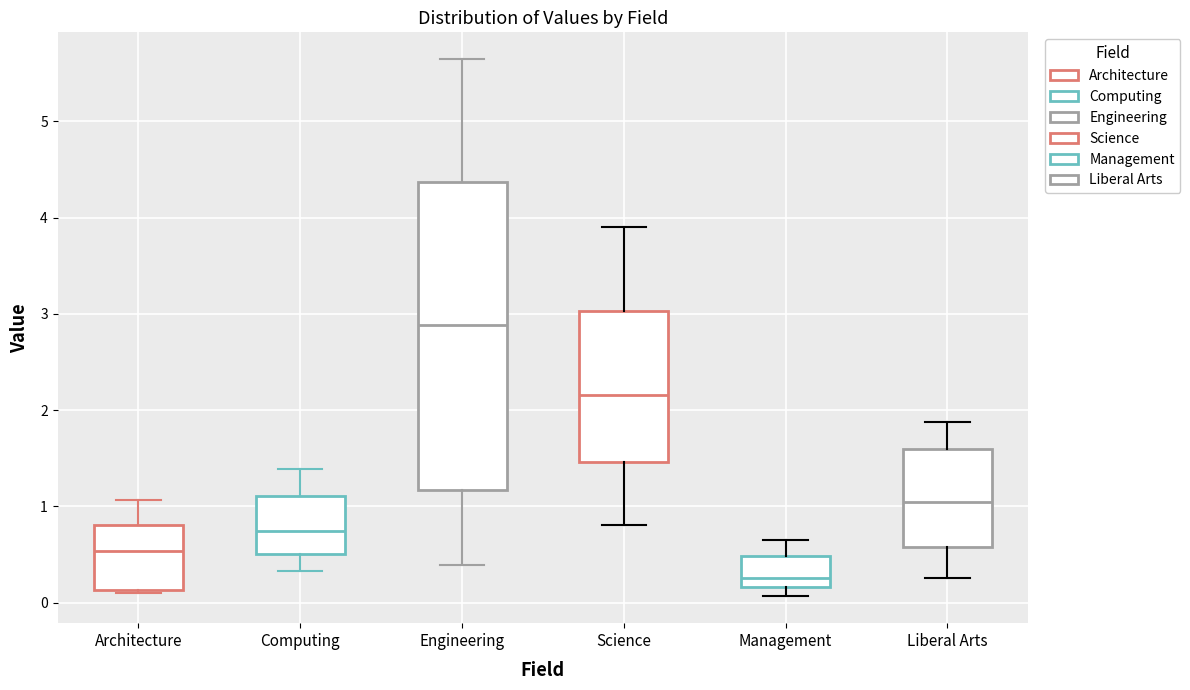

Reading left to right, transcribe this box plot: for each box, give where its median line is, the range the box spans, and where its two whiskers end, as read against the y-axis. The values are not printed on the chart, so give them approximately, as read against the axis.

Architecture: median 0.5, box 0.1 to 0.8, whiskers 0.1 (just below the box's lower edge) to 1.1
Computing: median 0.7, box 0.5 to 1.1, whiskers 0.3 to 1.4
Engineering: median 2.9, box 1.2 to 4.4, whiskers 0.4 to 5.6
Science: median 2.2, box 1.5 to 3.0, whiskers 0.8 to 3.9
Management: median 0.3, box 0.2 to 0.5, whiskers 0.1 to 0.6
Liberal Arts: median 1.0, box 0.6 to 1.6, whiskers 0.3 to 1.9